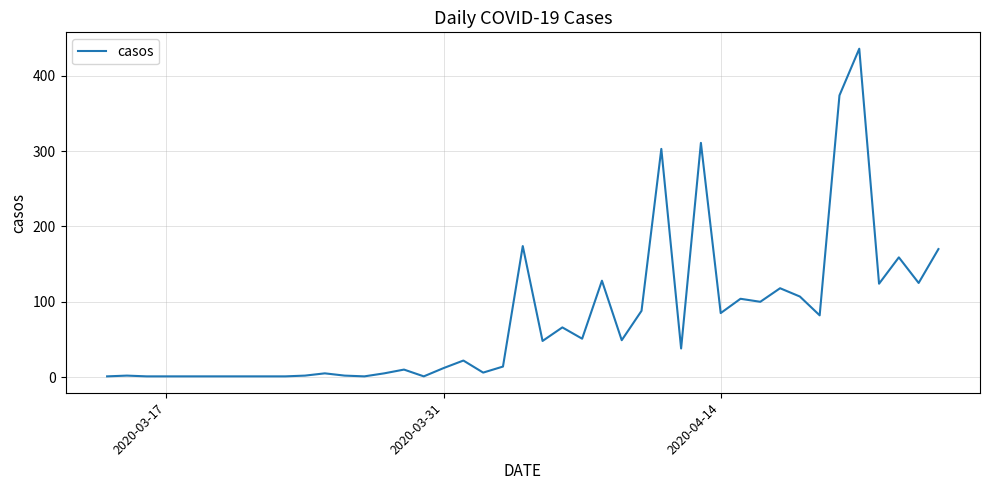

What is the greatest value displayed?

436